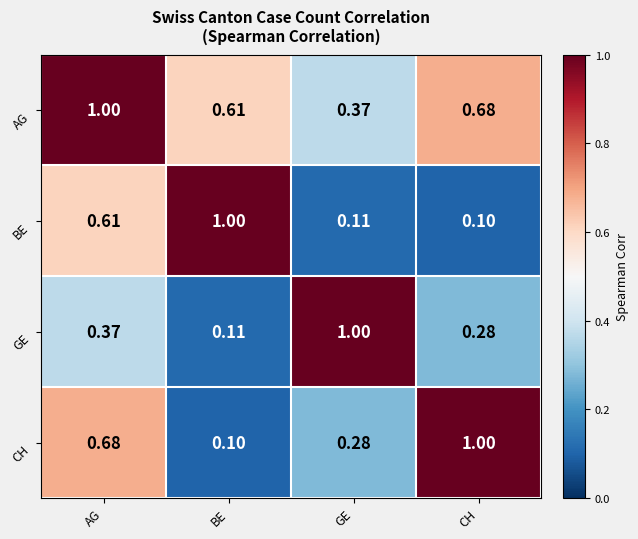

At AG, list the series in order from smallest to largest.

GE, BE, CH, AG